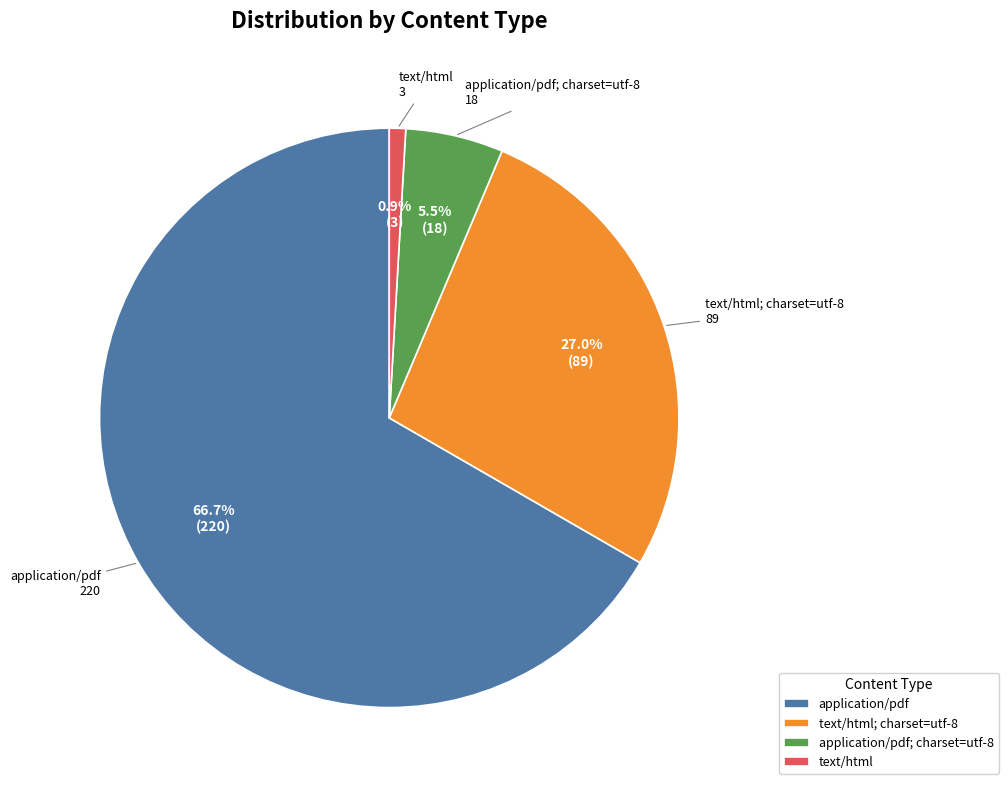

Combined, do text/html and text/html; charset=utf-8 account for over 50%?

No